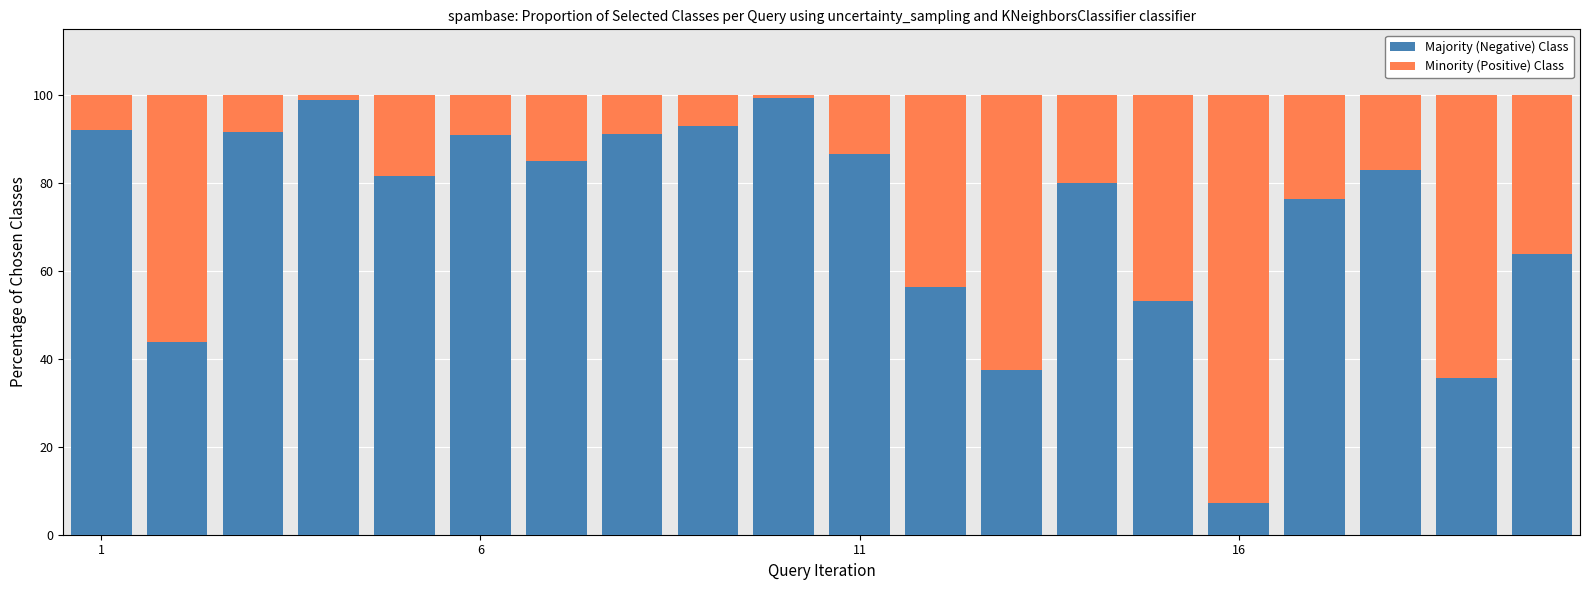

What is the minimum value for Majority (Negative) Class?

7.2